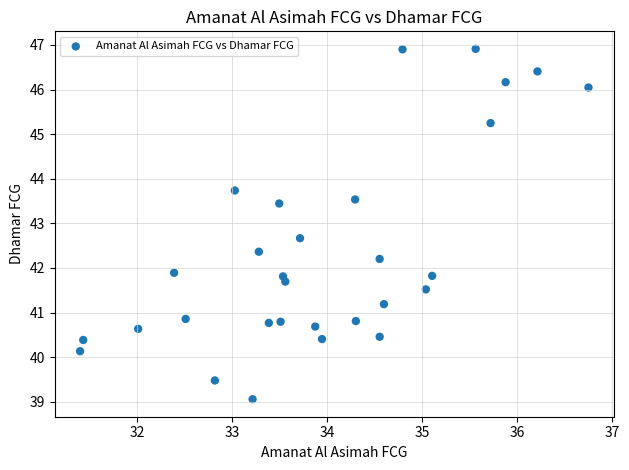

What is the range of Y values (max minus min)?

7.9